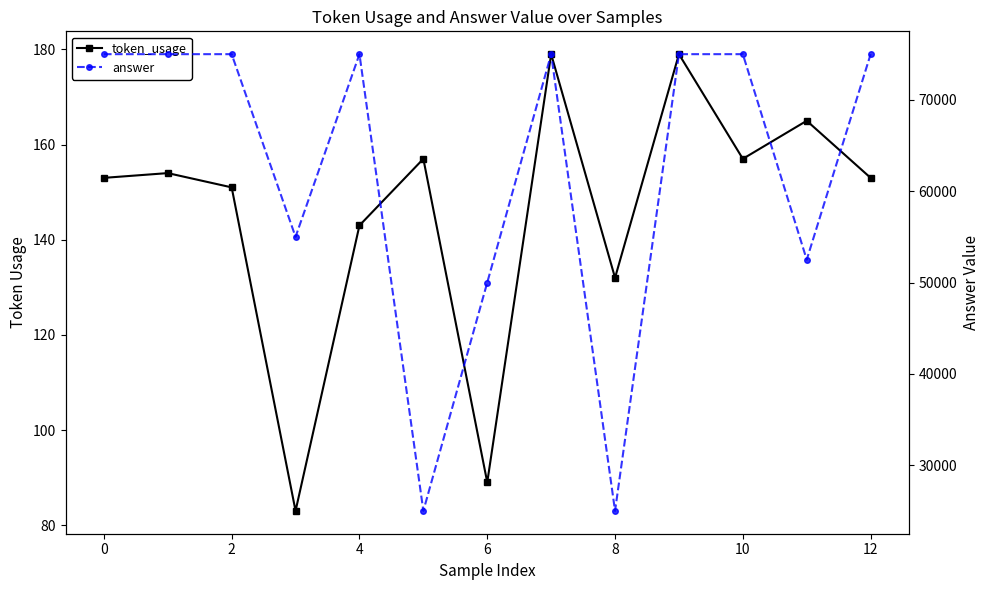

The value of answer at 12 is 75000. True or false?

True